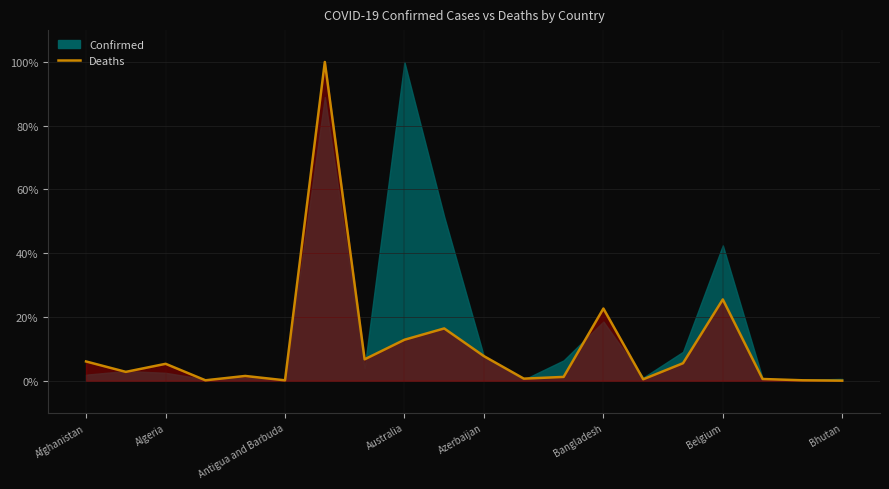

How many values are below 5?

10